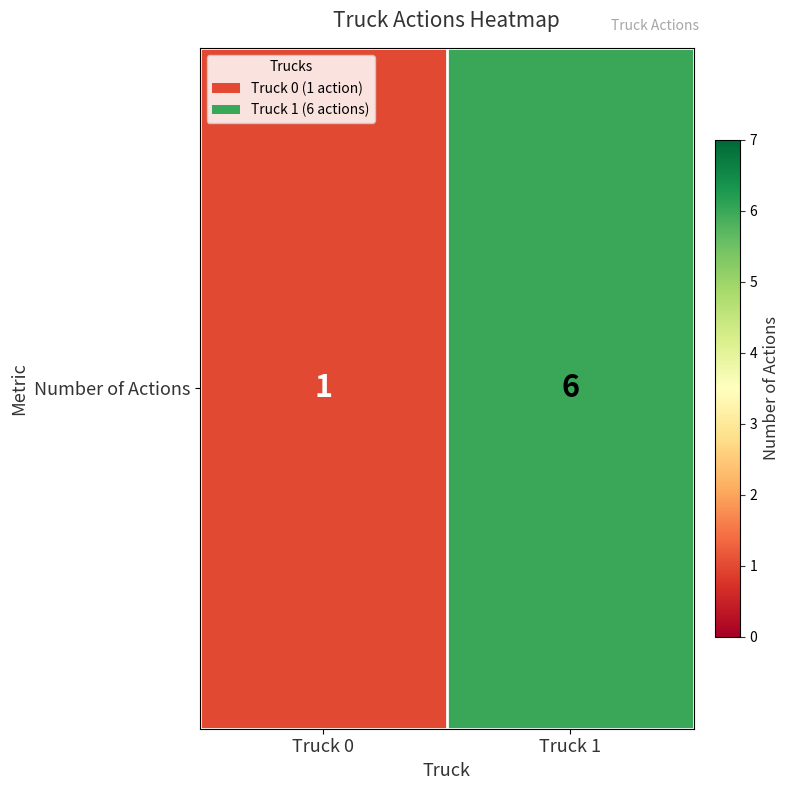

Reading right to left, extract all data points from this chart.

6	1